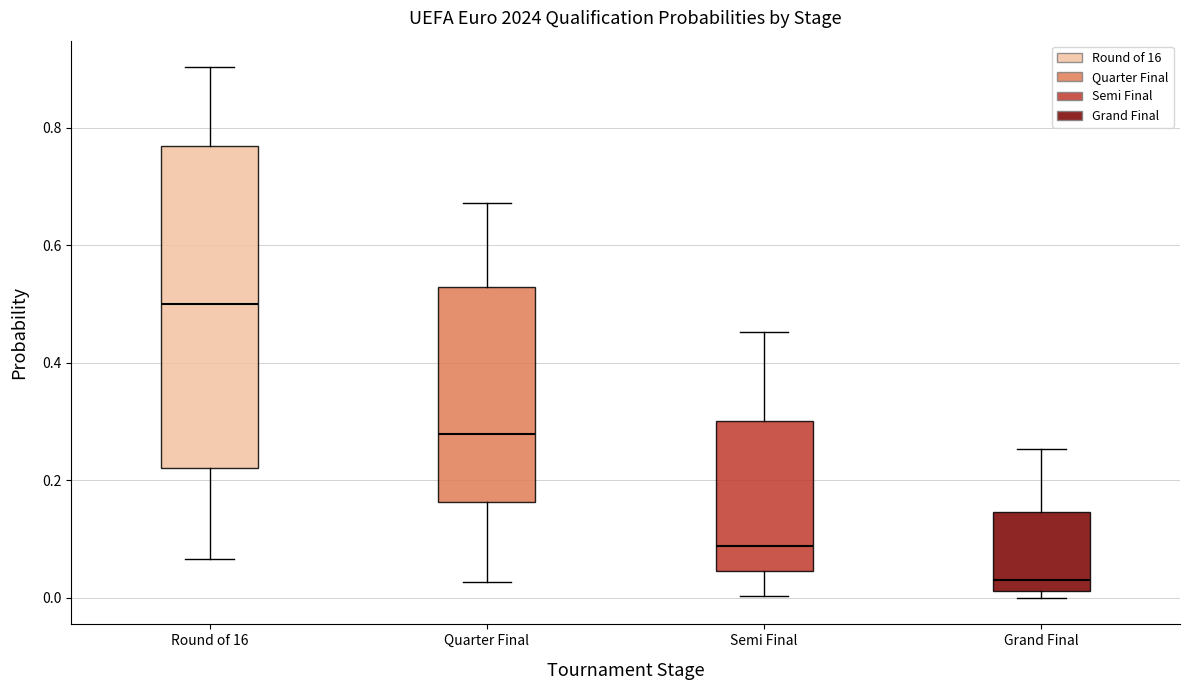

Reading left to right, read every box against the y-axis: the position of its median line, the range the box covers, and the ends of its whiskers. The values are not printed on the chart, so give them approximately, as read against the axis.

Round of 16: median 0.50, box 0.22 to 0.76, whiskers 0.06 to 0.90
Quarter Final: median 0.28, box 0.16 to 0.52, whiskers 0.02 to 0.68
Semi Final: median 0.08, box 0.04 to 0.30, whiskers 0.00 to 0.46
Grand Final: median 0.04, box 0.02 to 0.14, whiskers 0.00 to 0.26